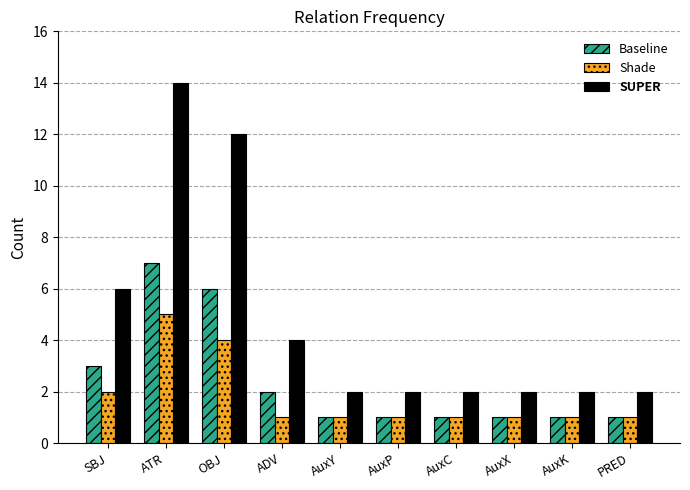

List the series in order of their overall mean, lowest first.

Shade, Baseline, SUPER